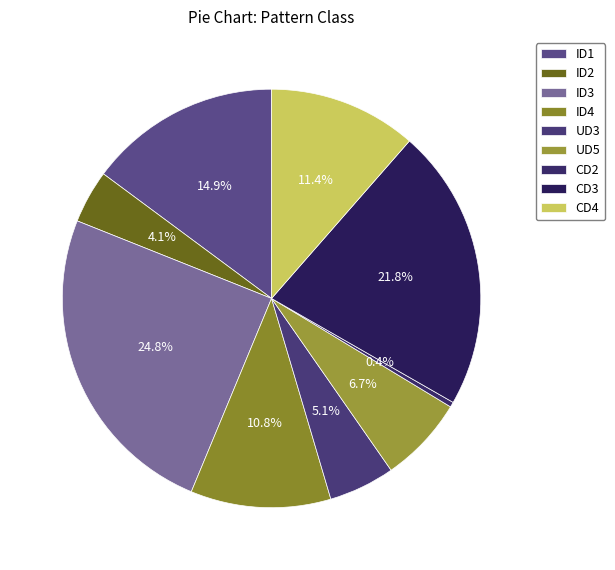

Between ID3 and CD2, which is larger?

ID3